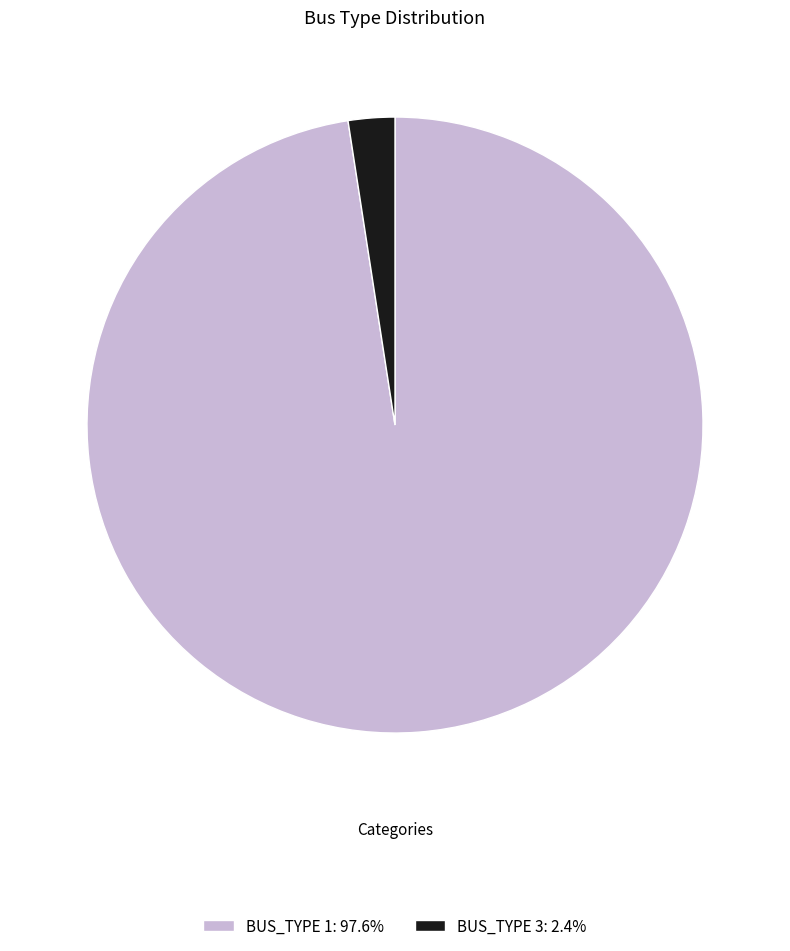

Is the sum of BUS_TYPE 1 and BUS_TYPE 3 greater than half?

Yes